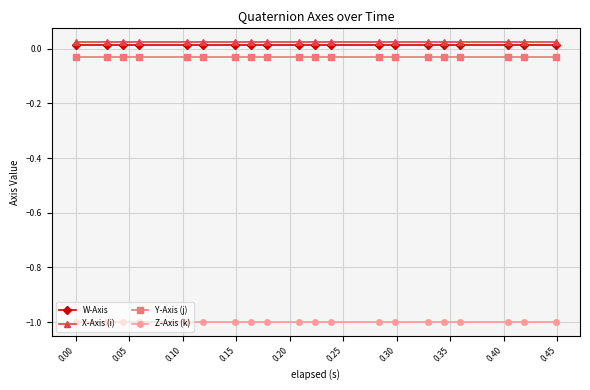

What is the smallest value displayed?

-1.0